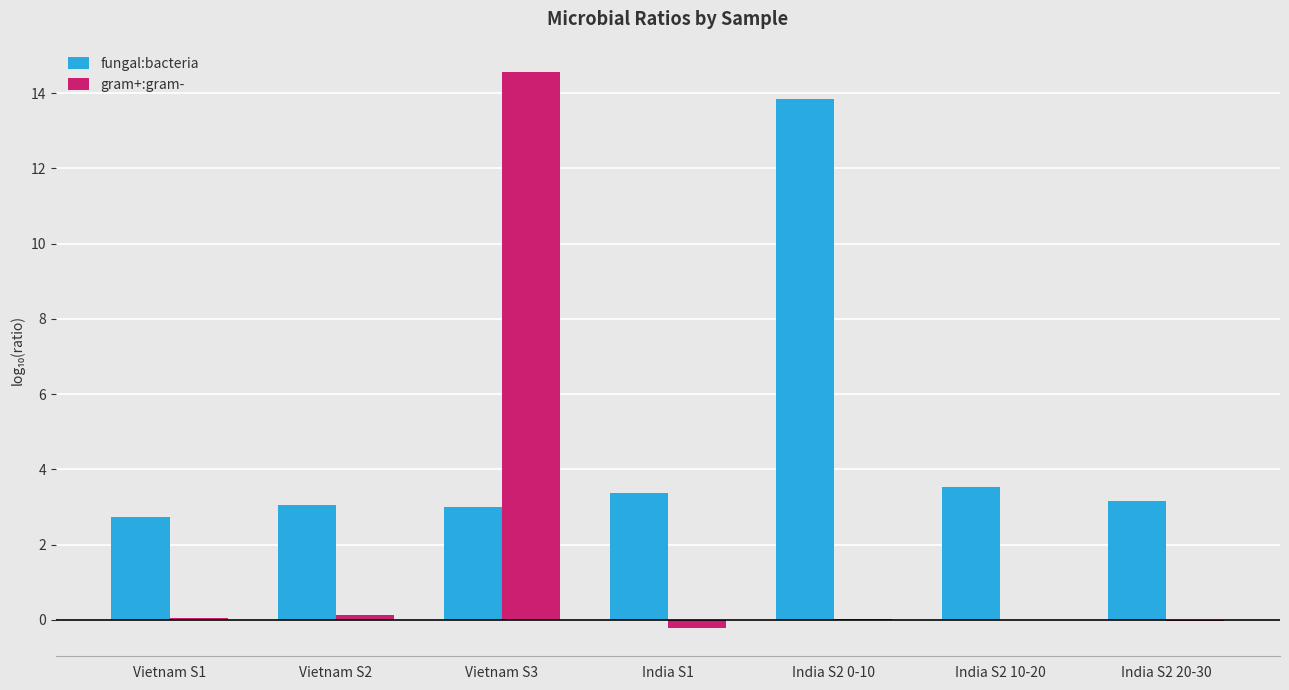

What is the greatest value displayed?

14.6